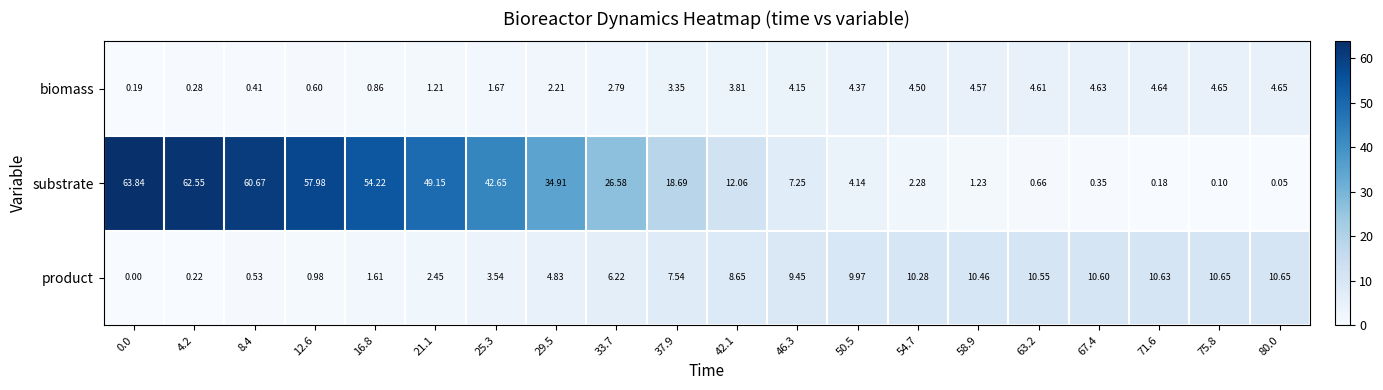

Which series has the widest spread of values?

substrate